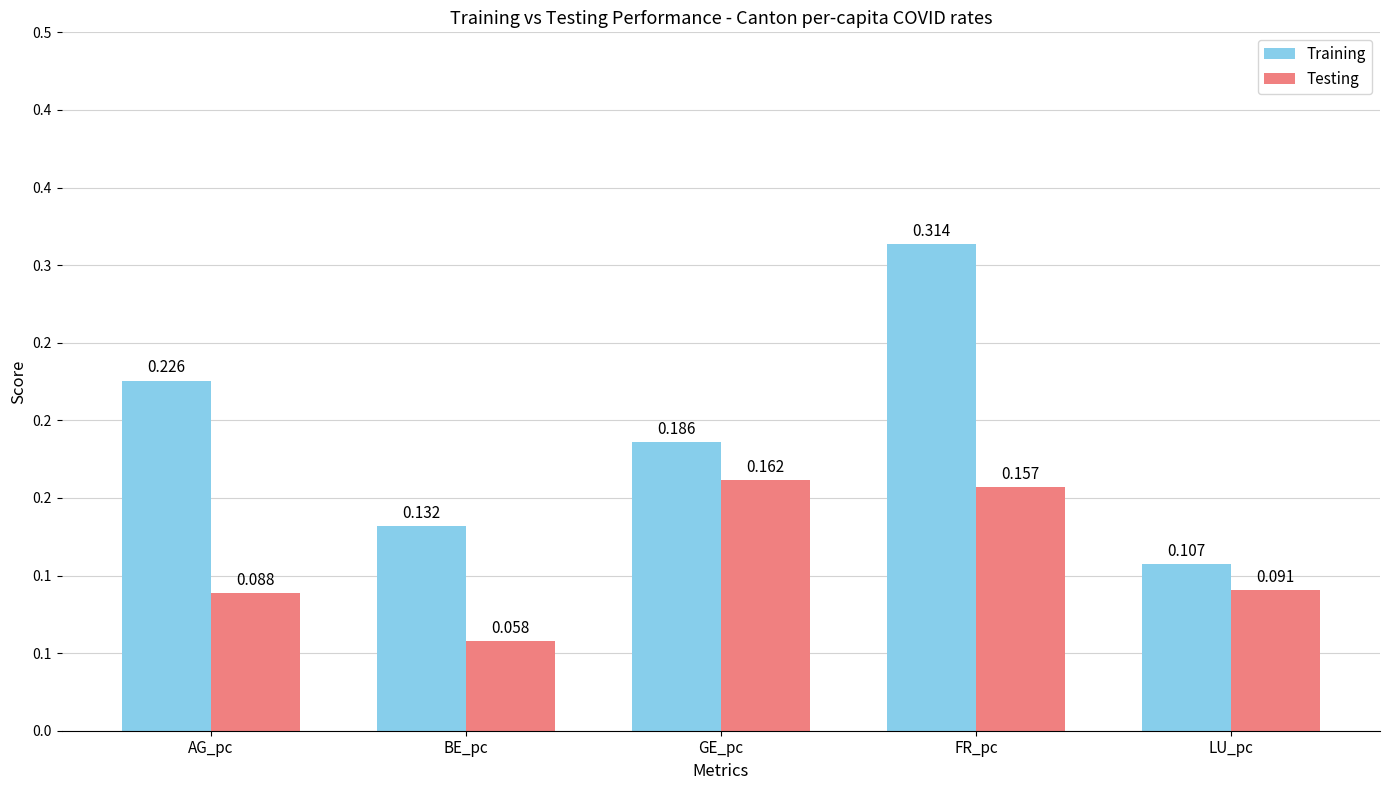

What is the label of the 5th bar from the right?

AG_pc